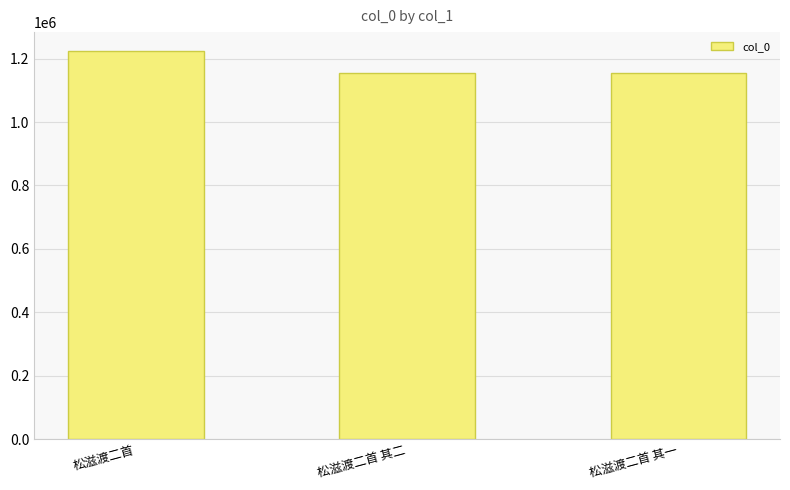

What position from the right is 松滋渡二首 其一?

1